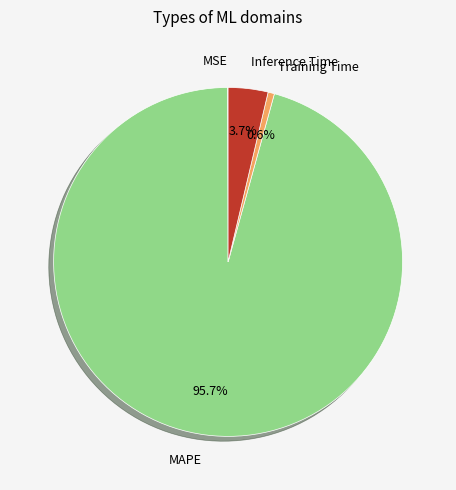

To the nearest percent, what is the average slice percentage?

25%